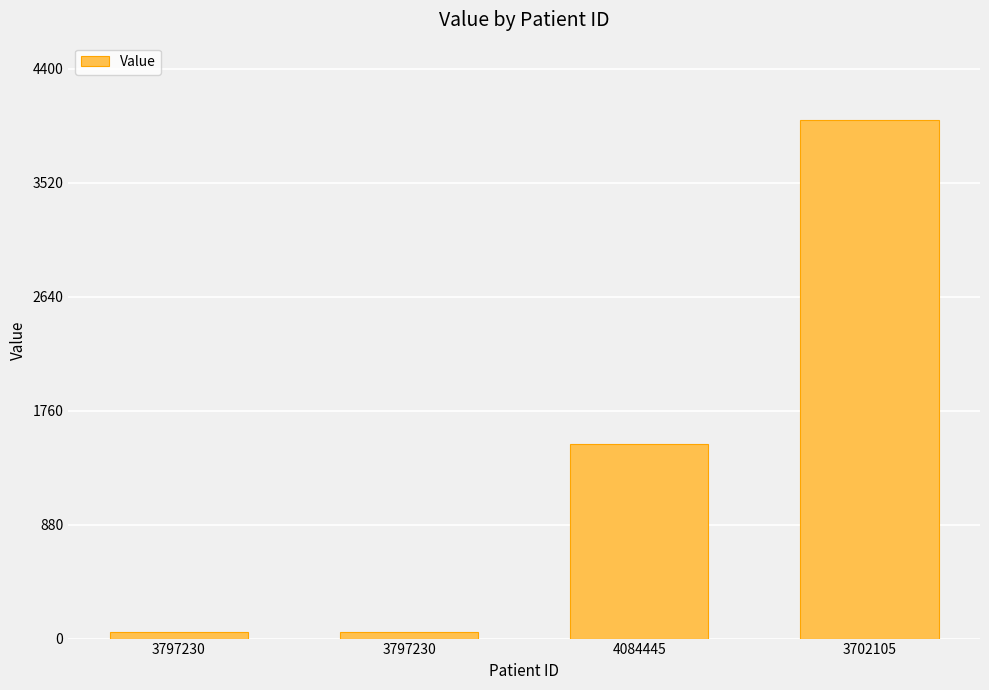

What is the minimum value shown in the chart?

50